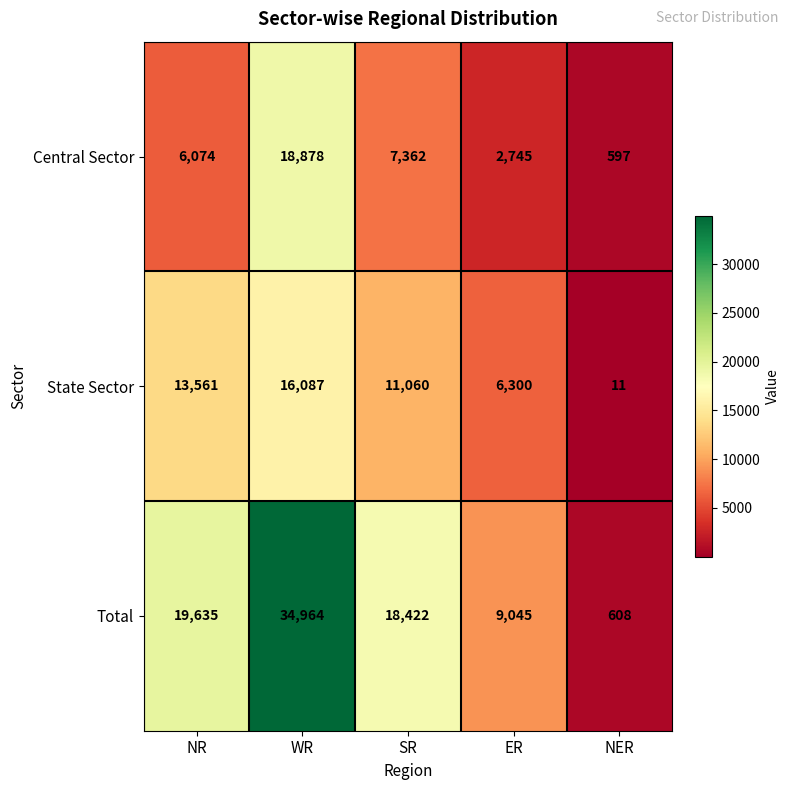

What is the approximate value of Total at SR, to the nearest 50?

18400